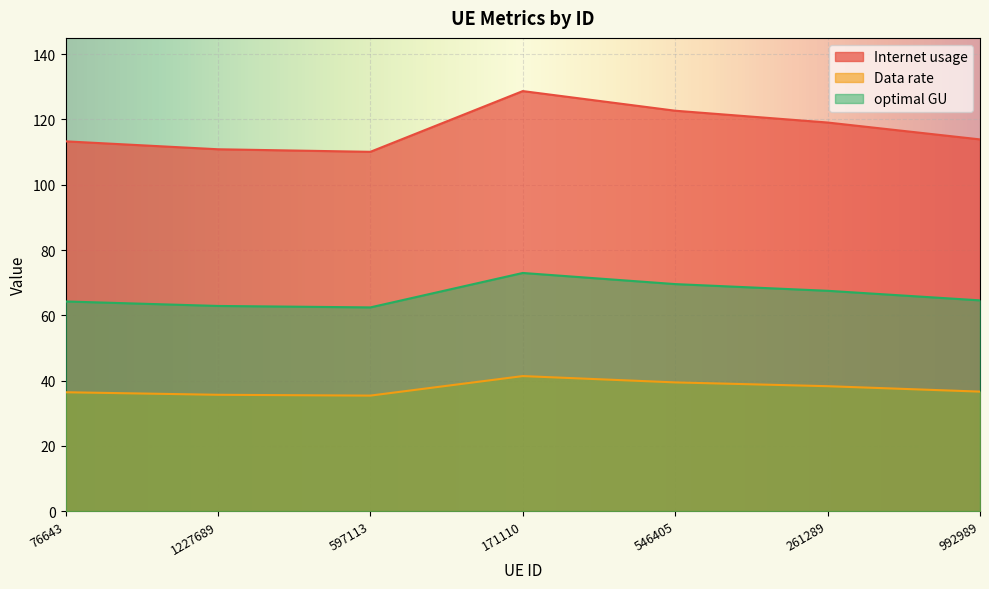

Reading right to left, extract all data points from this chart.

Internet usage: 992989=113.9	261289=119.1	546405=122.7	171110=128.7	597113=110.1	1227689=110.9	76643=113.3
Data rate: 992989=36.6	261289=38.3	546405=39.4	171110=41.4	597113=35.4	1227689=35.6	76643=36.4
optimal GU: 992989=64.6	261289=67.5	546405=69.6	171110=73.0	597113=62.4	1227689=62.9	76643=64.2